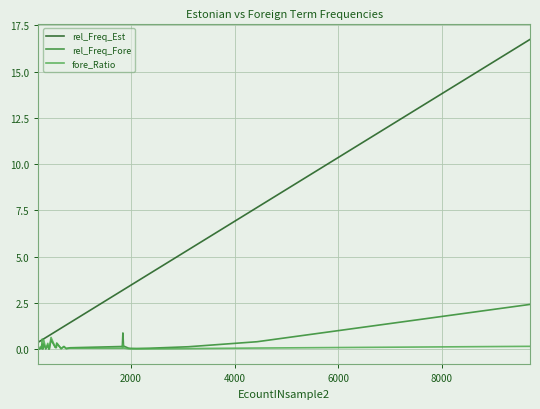

What is the greatest value displayed?

16.7